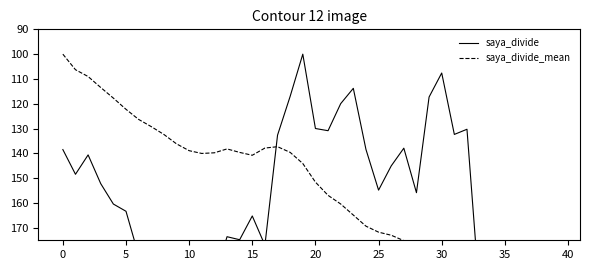

Between 25 and 29, which series saw the biggest shift?

saya_divide